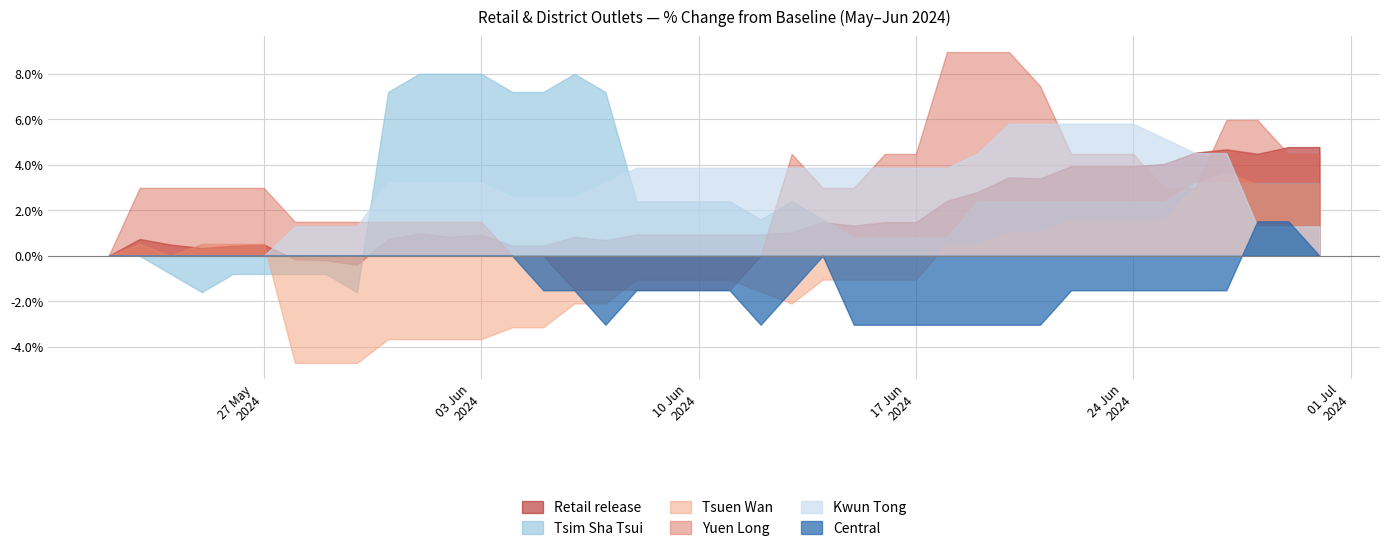

Rank the series by their maximum value, from lowest to highest.

Central, Tsuen Wan, Retail release, Kwun Tong, Tsim Sha Tsui, Yuen Long